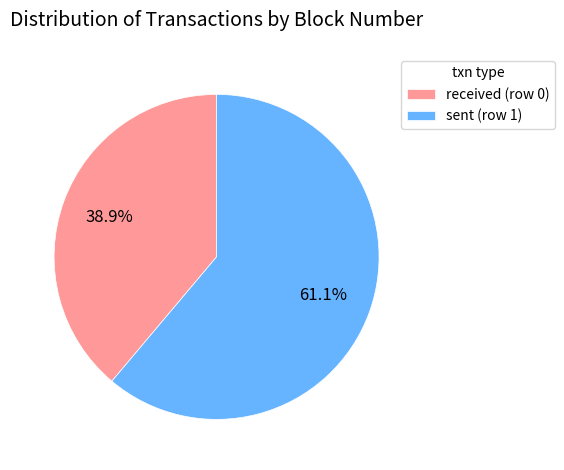

How much of the chart is everything except sent (row 1)?

38.9%